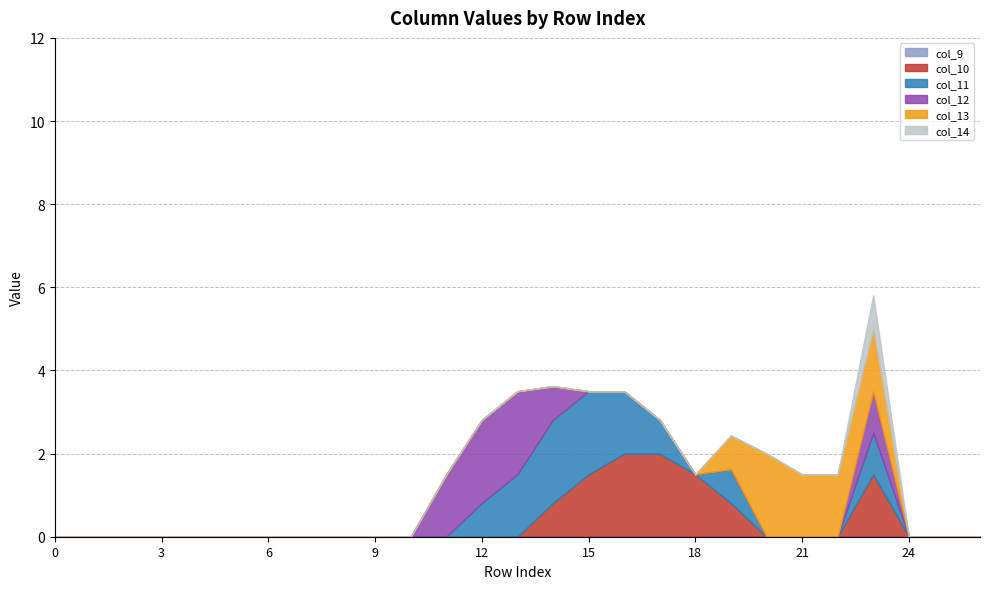

Between 7 and 23, which series saw the biggest shift?

col_10